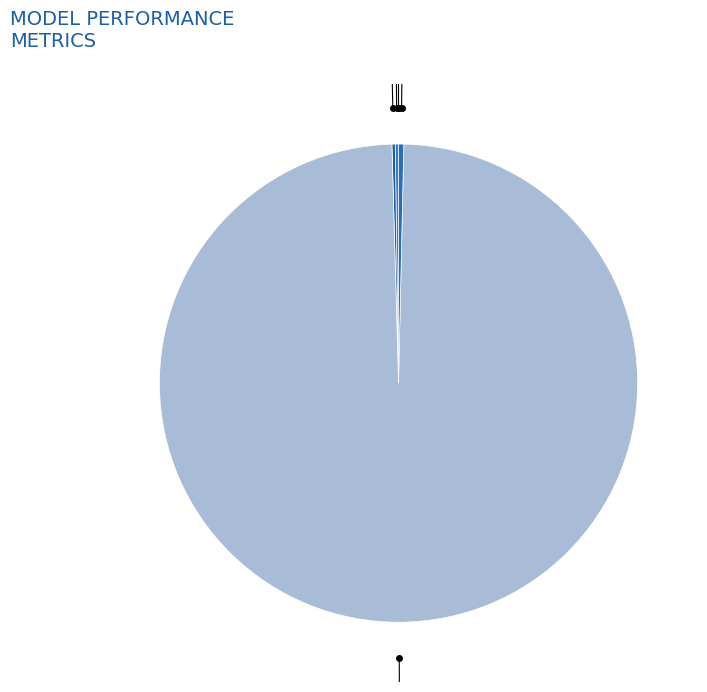

To the nearest percent, what is the combined percentage of Inference Time and Training Time?

100%